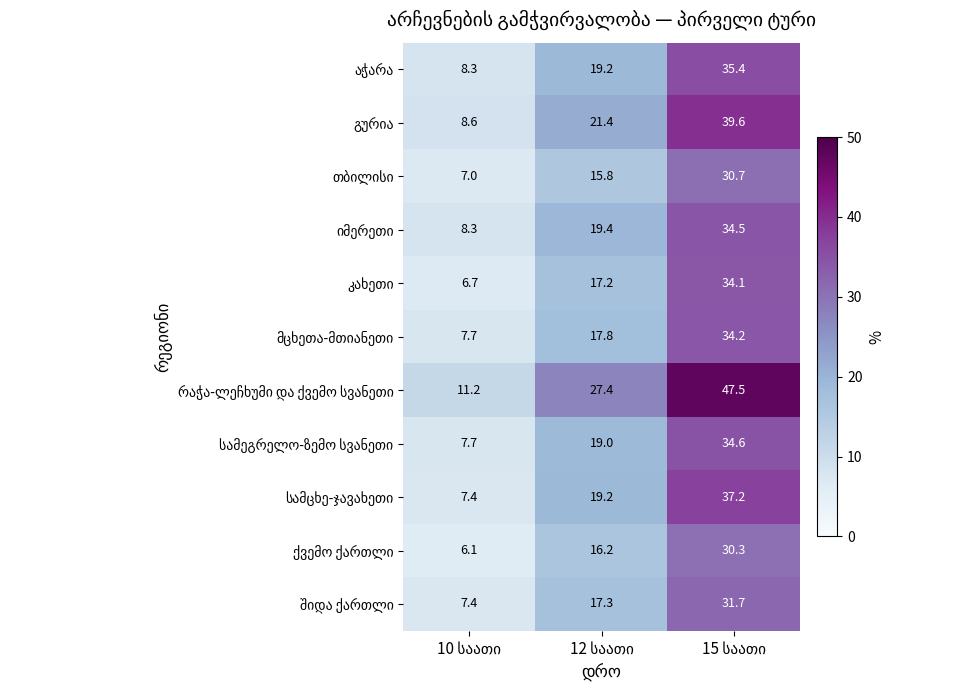

What is the minimum value shown in the chart?

6.1